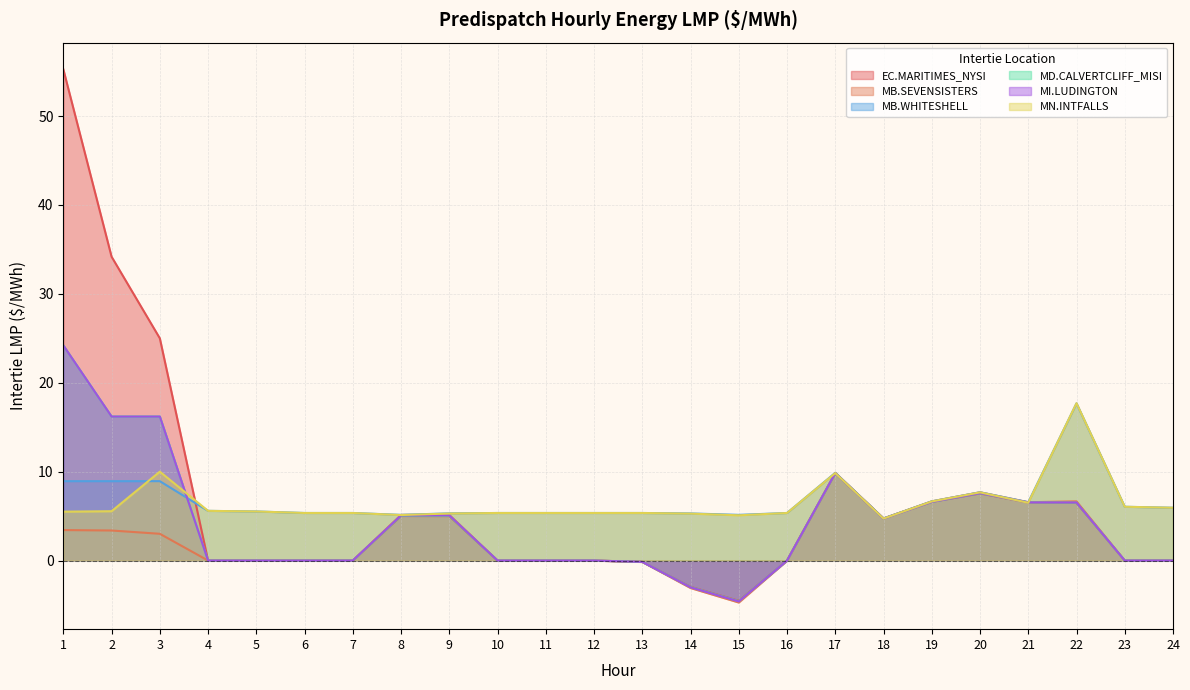

What is the lowest value of the MI.LUDINGTON series?

-4.6